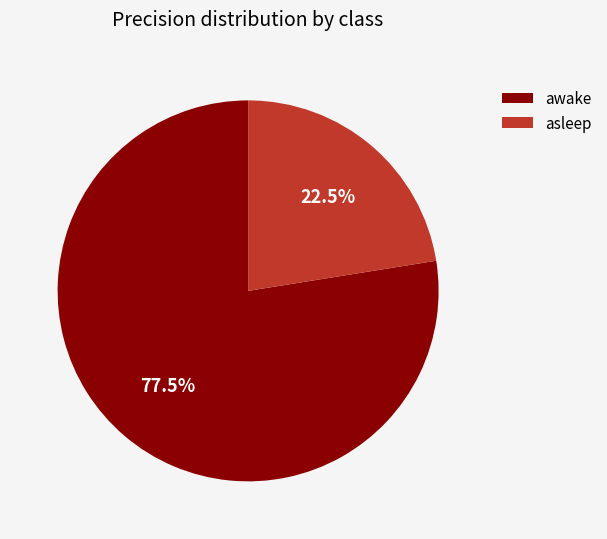

True or false: asleep accounts for 34% of the total.

False